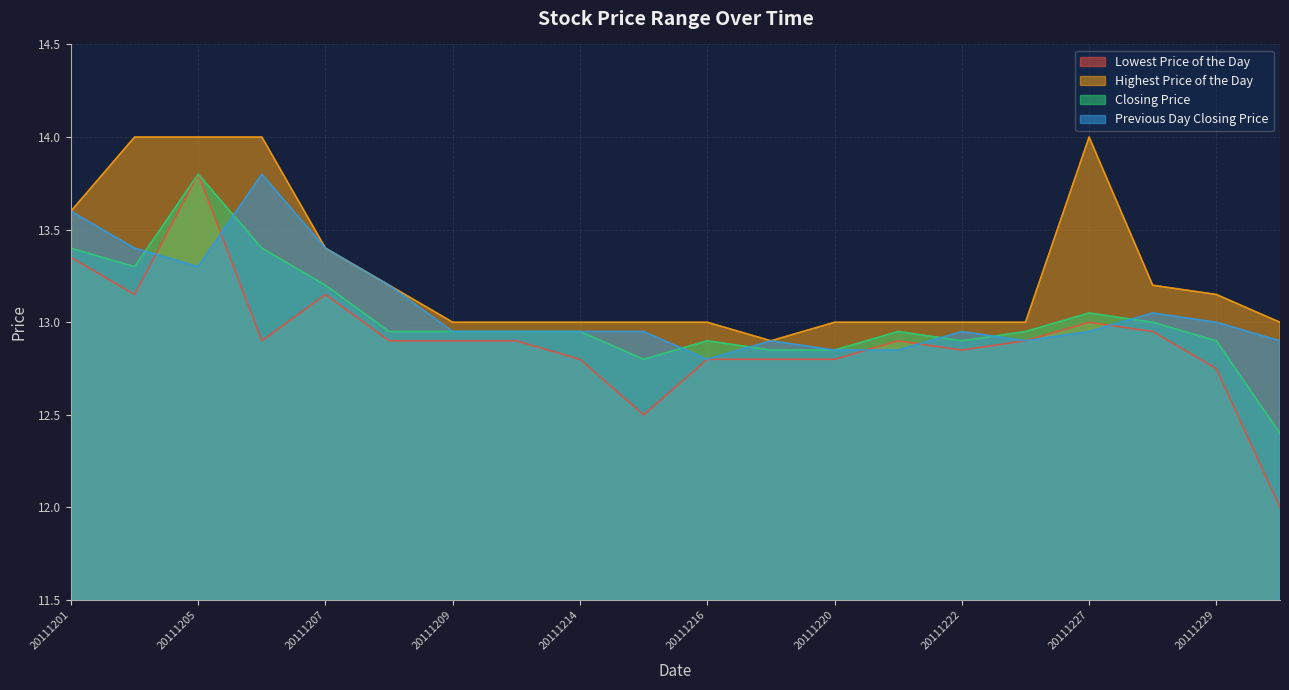

What is the difference between the Highest Price of the Day values at 20111213 and 20111229?

0.2